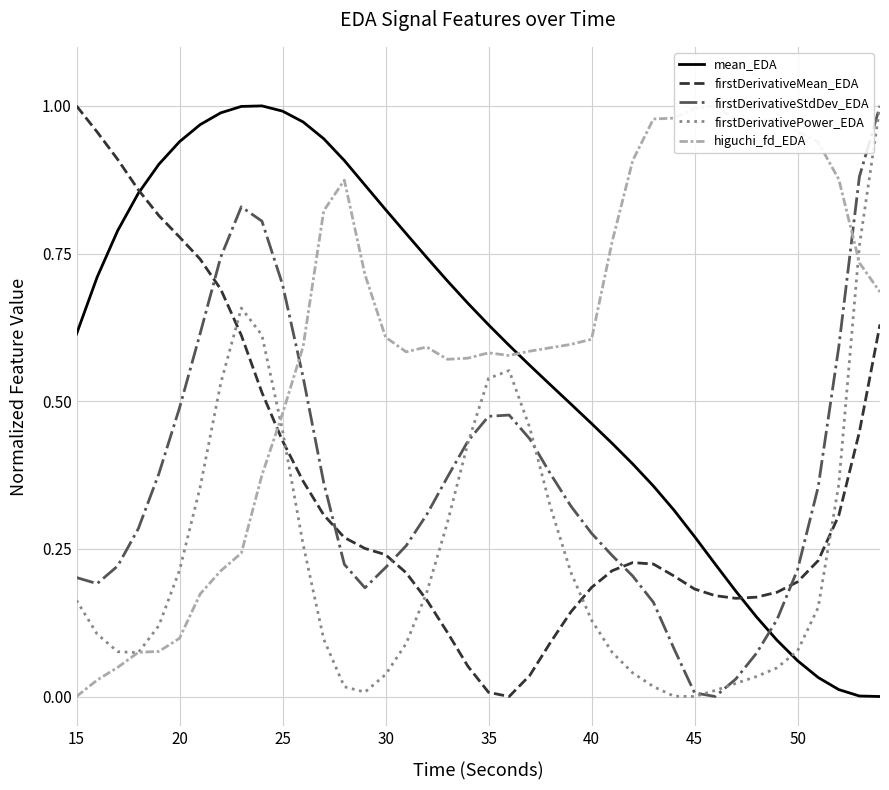

How many data points in firstDerivativePower_EDA are above 0?

39